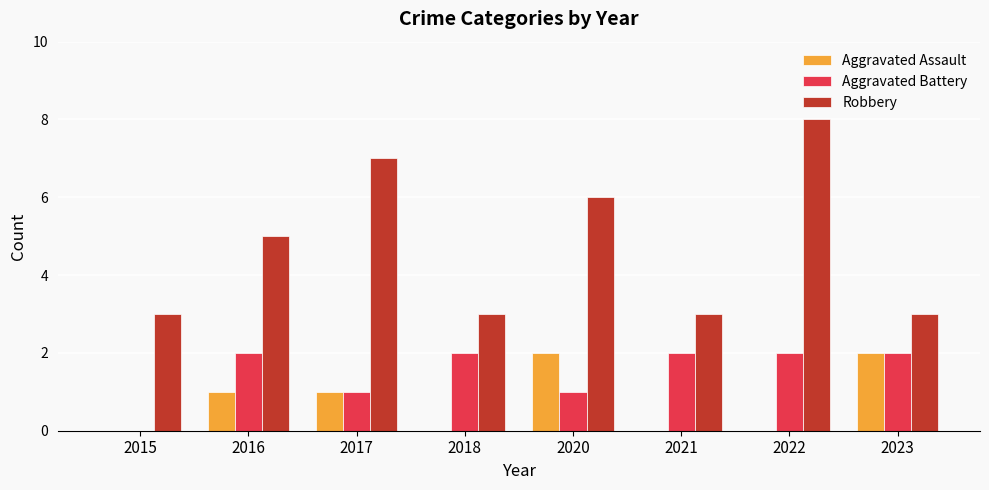

Are the bars grouped side by side (vs. stacked)?

Yes